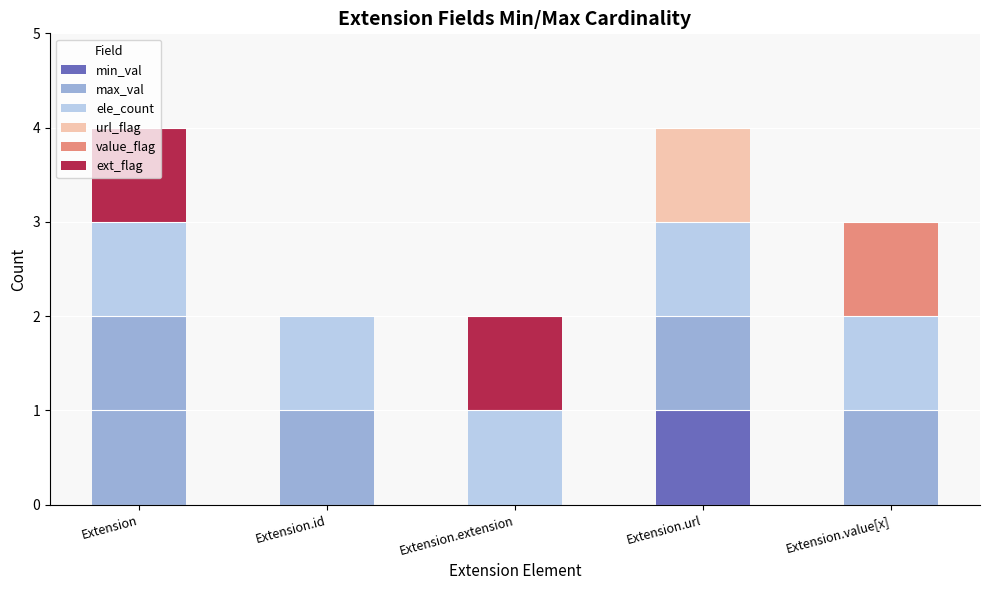

At which label does min_val reach its peak?

Extension.url